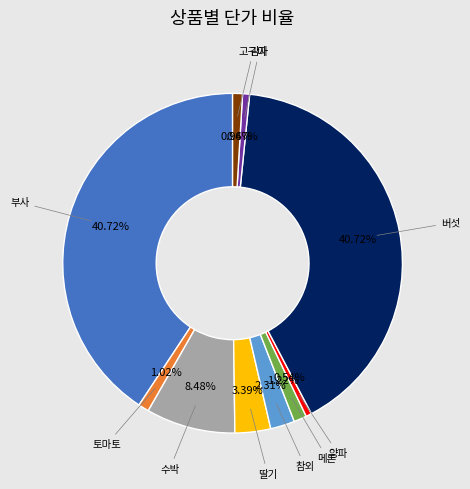

To the nearest percent, what is the average slice percentage?

10%